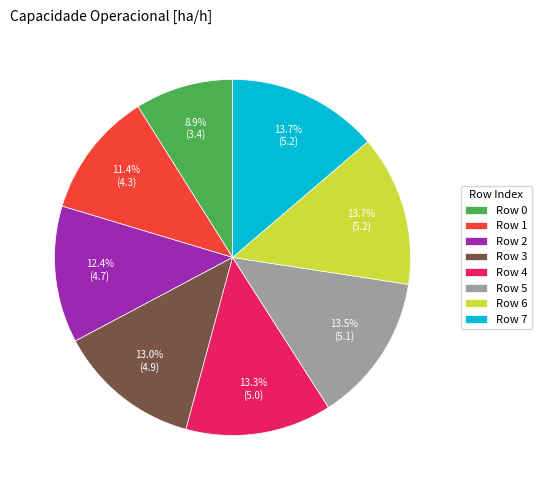

Does any single category account for the majority?

No